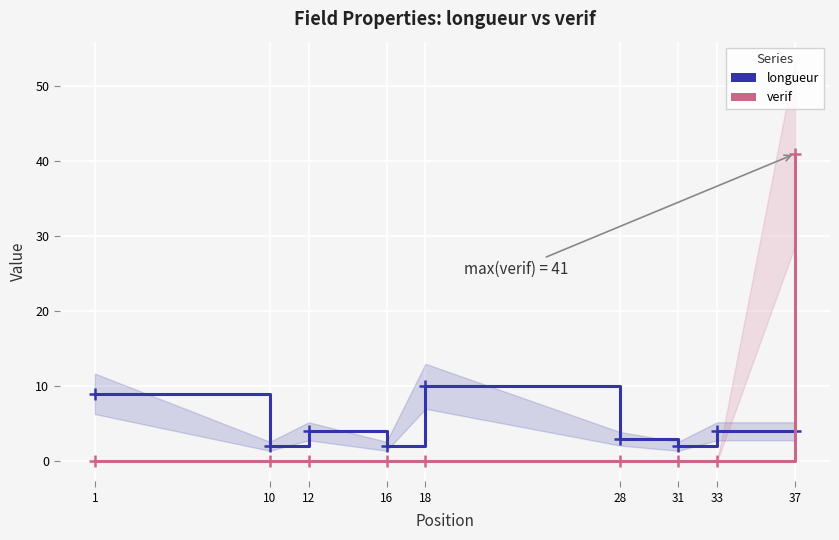

List the labels in order of longueur value, largest first.

18, 1, 12, 33, 37, 28, 10, 16, 31